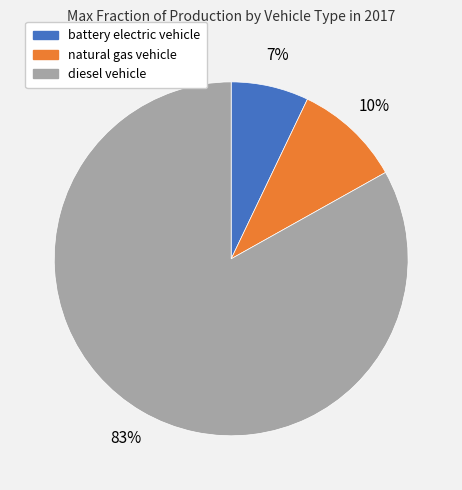

Is it true that diesel vehicle is 83% of the pie?

True